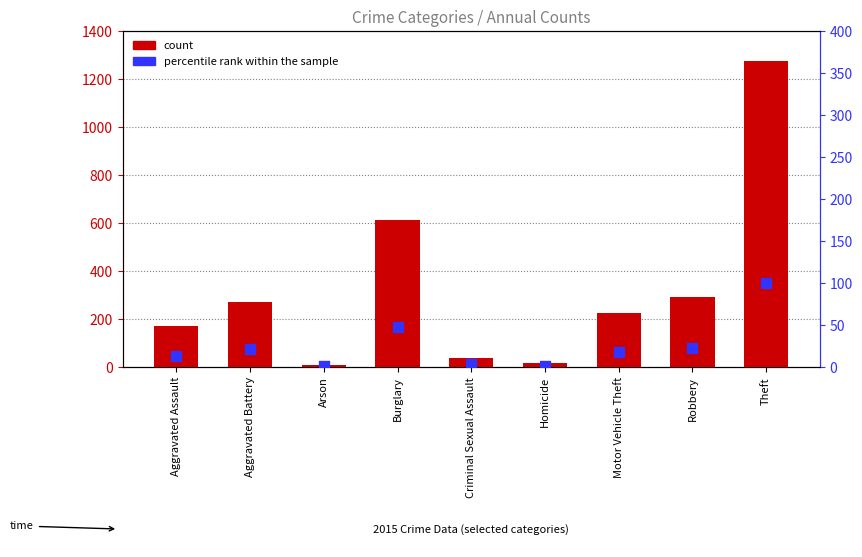

At how many categories does at least one series exceed 34?

7